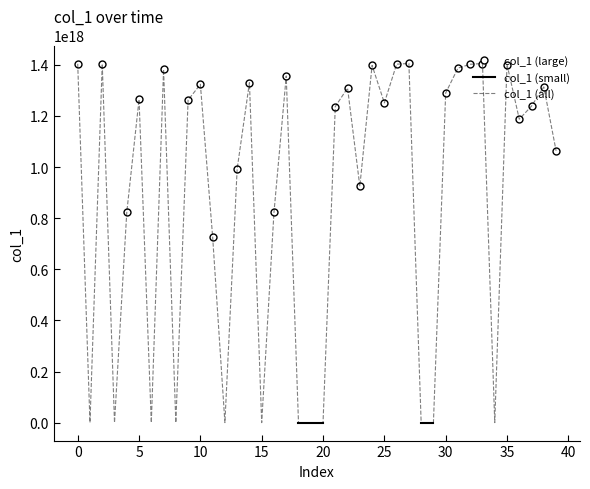

How many values in col_1 (small) are above zero?

12